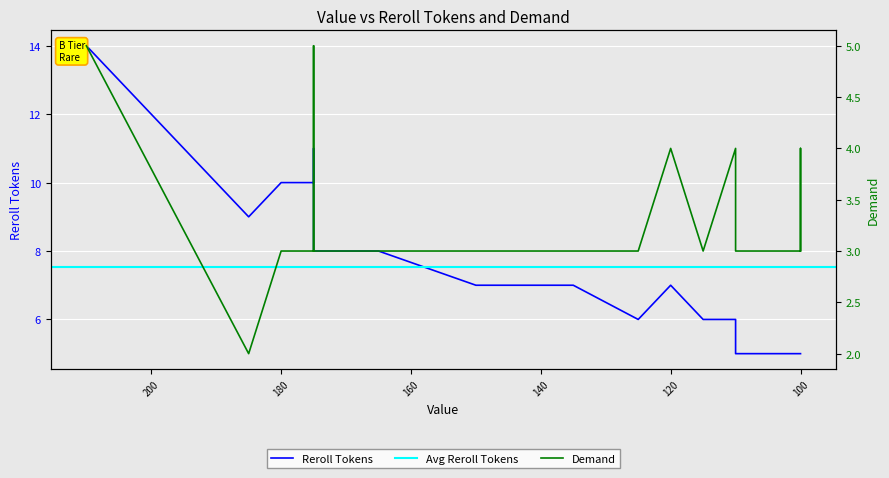

How many Reroll Tokens values are between 6 and 9?

17